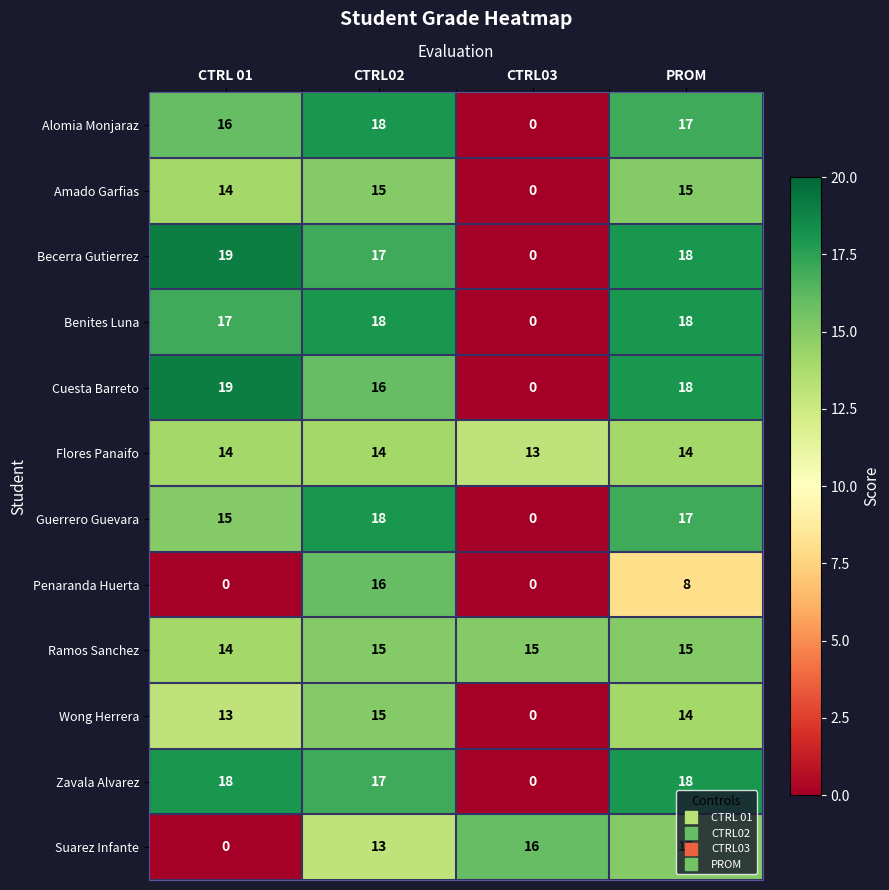

What is the maximum value shown in the chart?

19